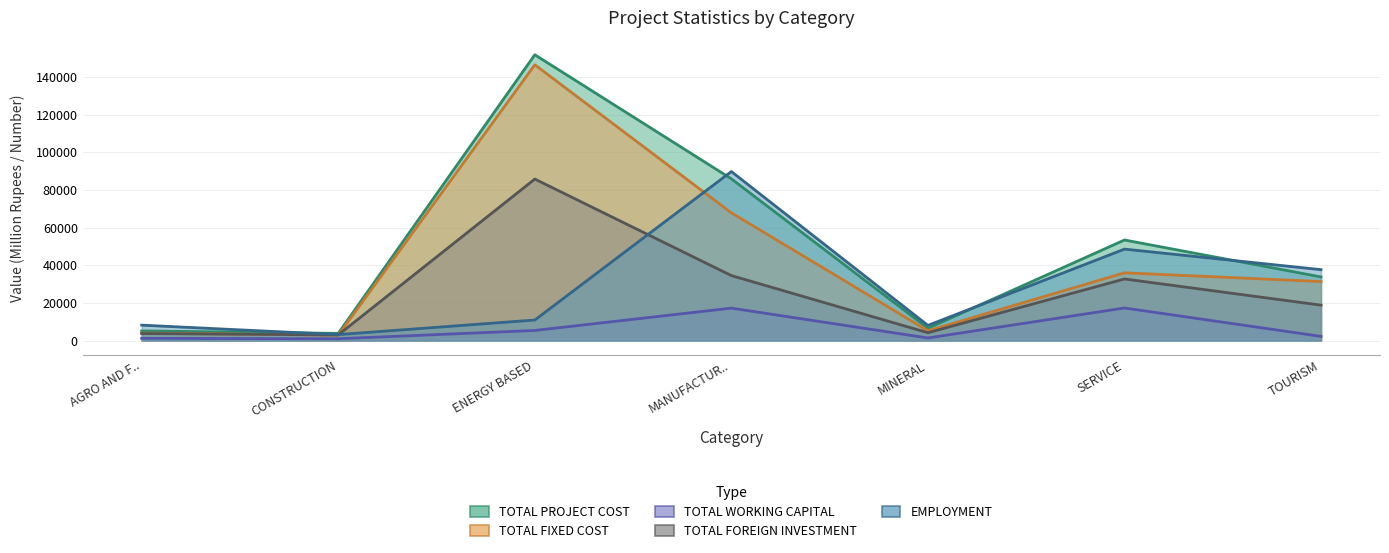

In EMPLOYMENT, how many points are lower than both neighbors (excluding endpoints)?

2